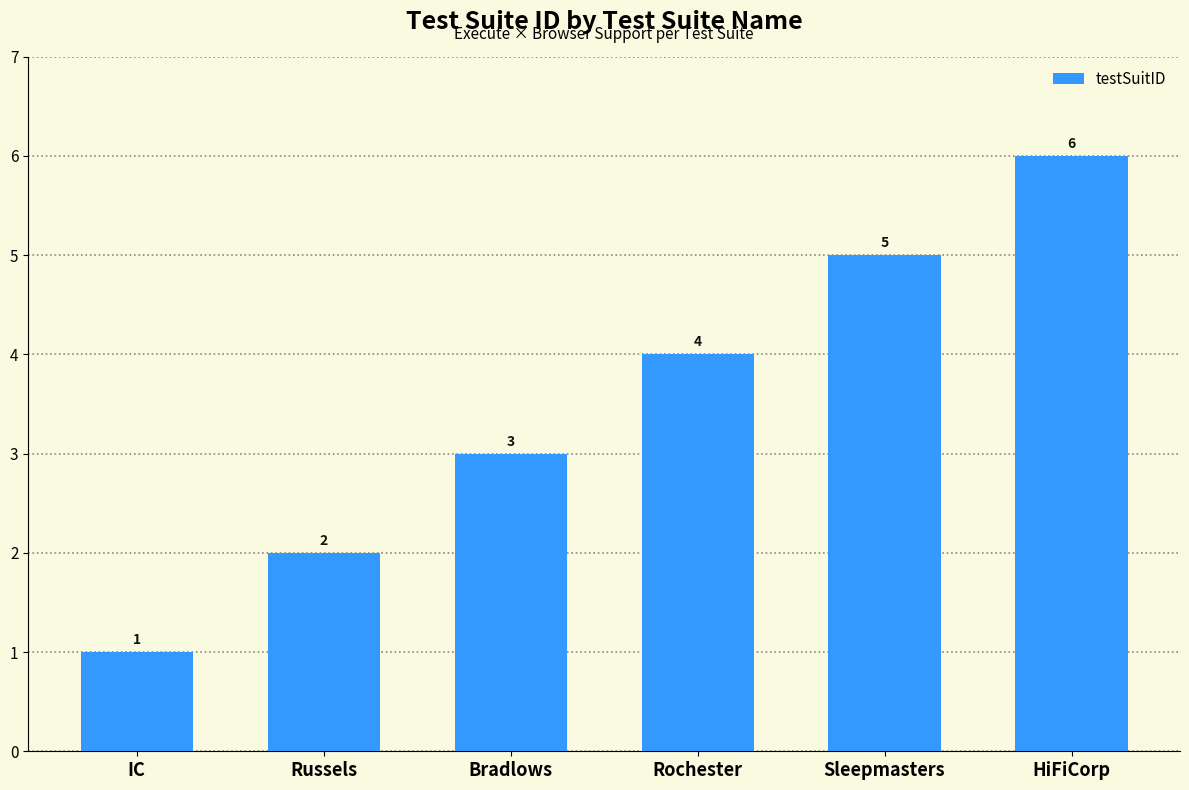

What is the minimum value shown in the chart?

1